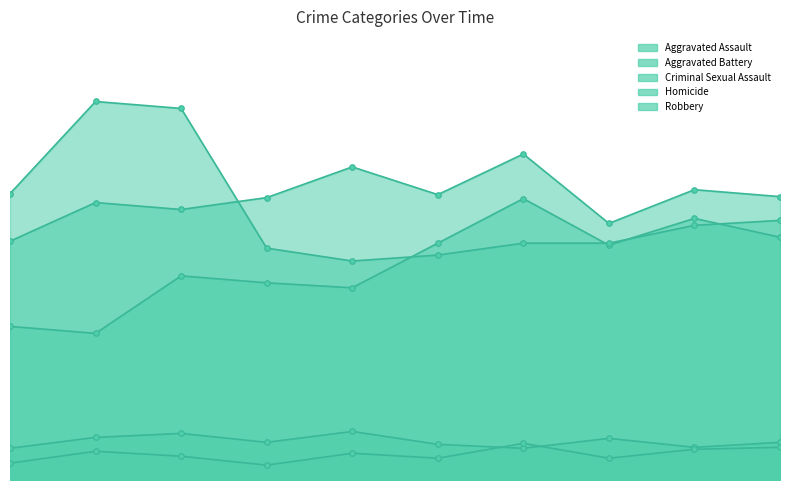

True or false: Robbery and Homicide intersect in this chart.

False